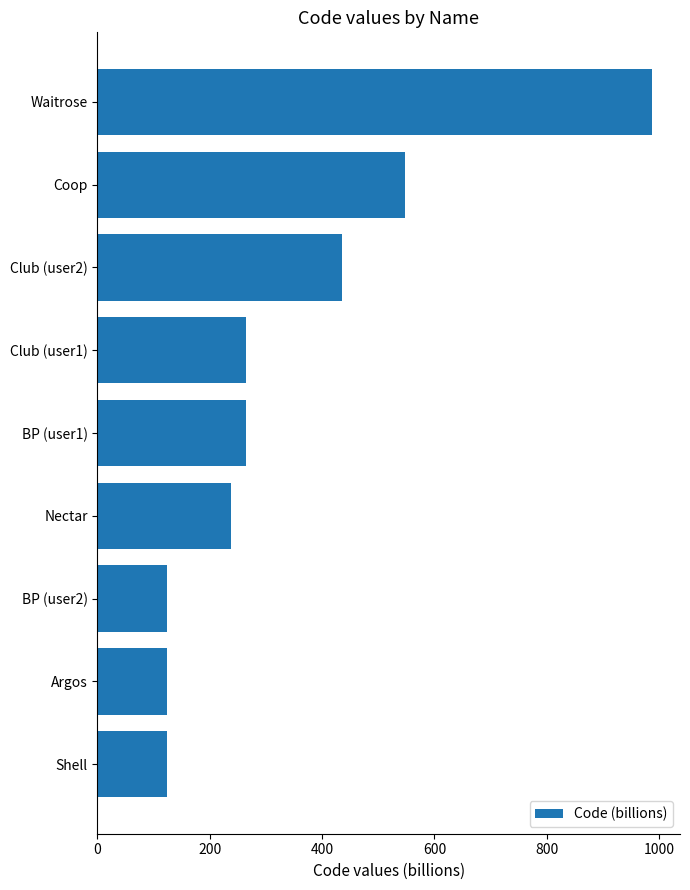

What is the ratio of the value at Club (user1) to the value at Nectar?

1.1